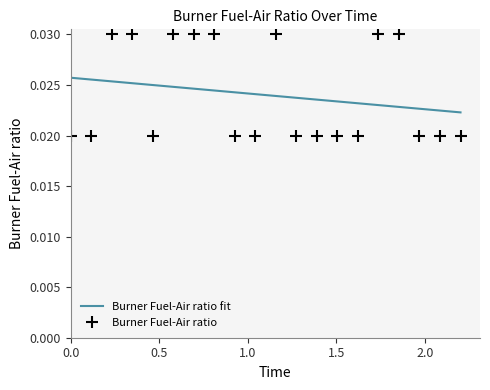

Count the Burner Fuel-Air ratio values in the range 0 to 1.

20